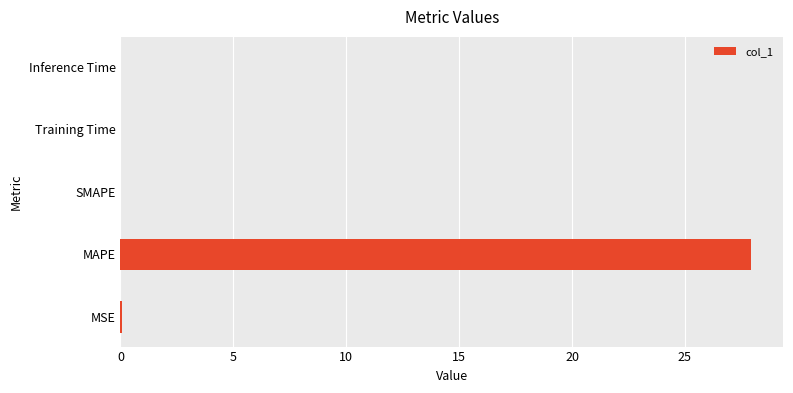

Is it true that the value at Training Time is 0.0?

True